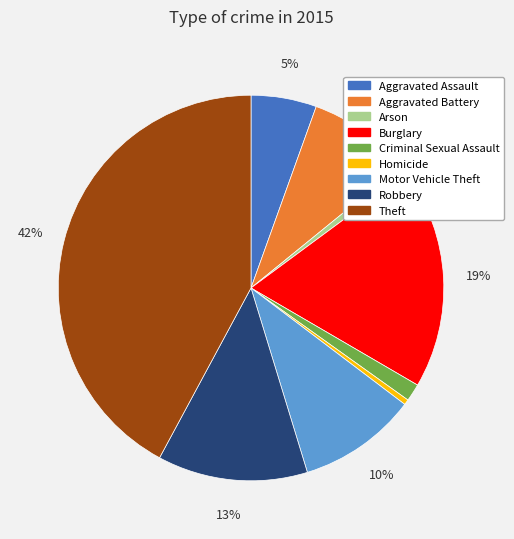

Combined, do Theft and Criminal Sexual Assault account for over 50%?

No